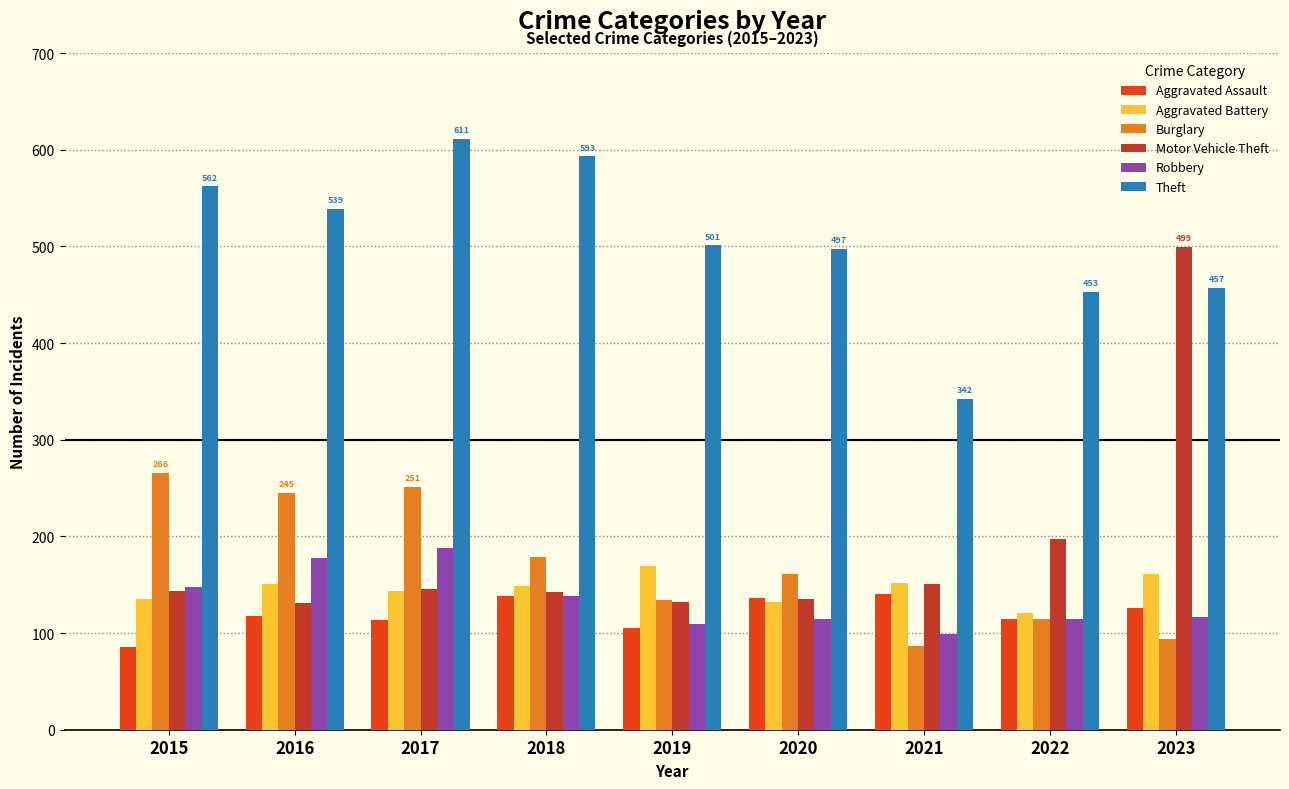

At how many categories does at least one series exceed 125?

9